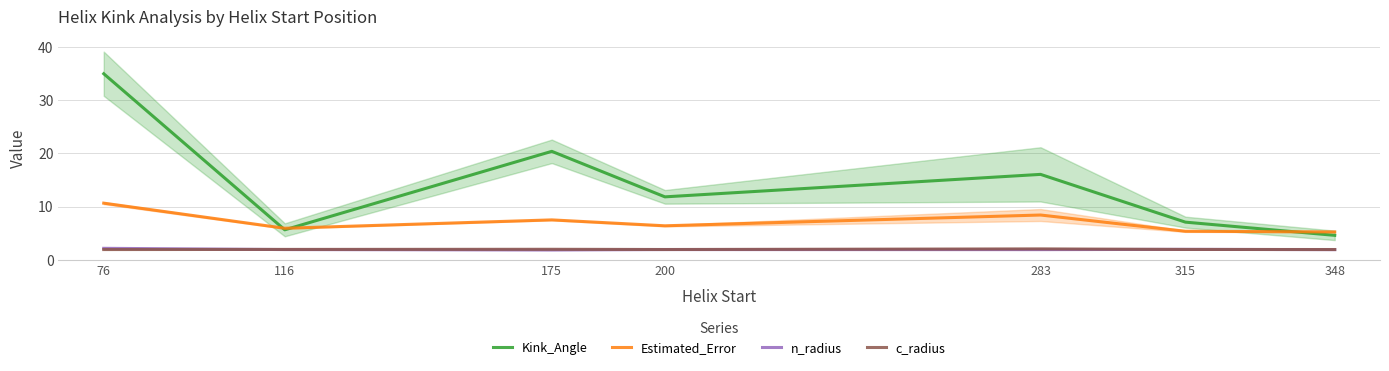

What is the average value of the Kink_Angle series?

14.4